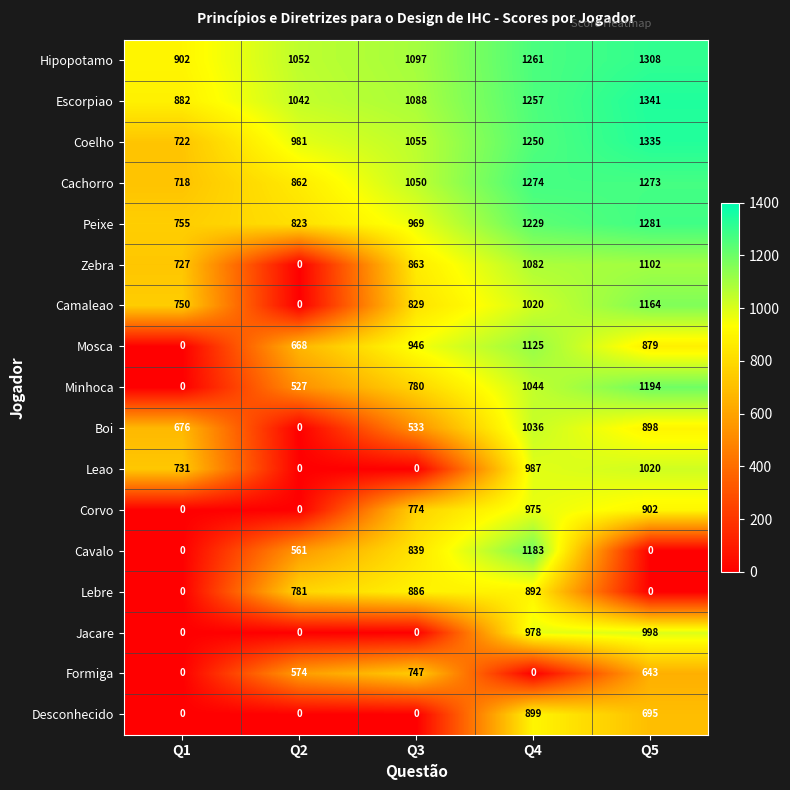

Which series has the largest range (max minus min)?

Minhoca